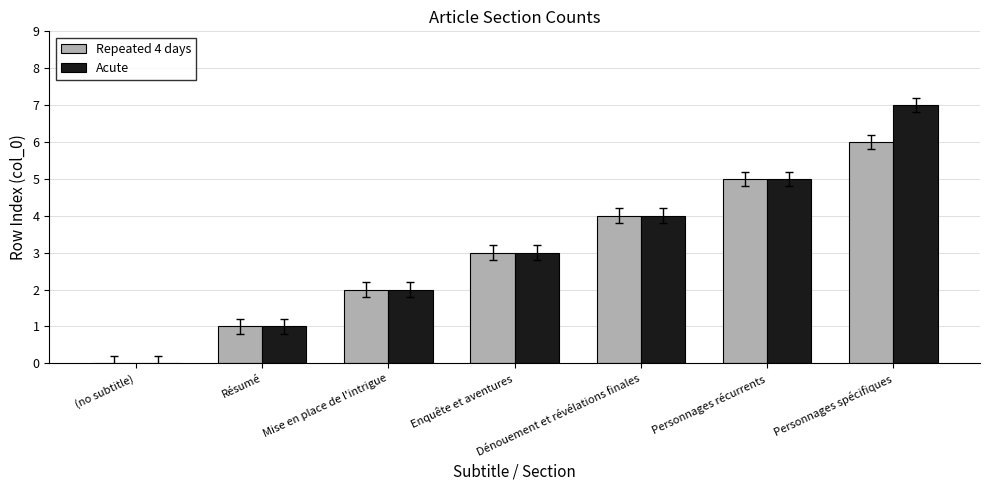

At which category is the sum across all series the highest?

Personnages spécifiques